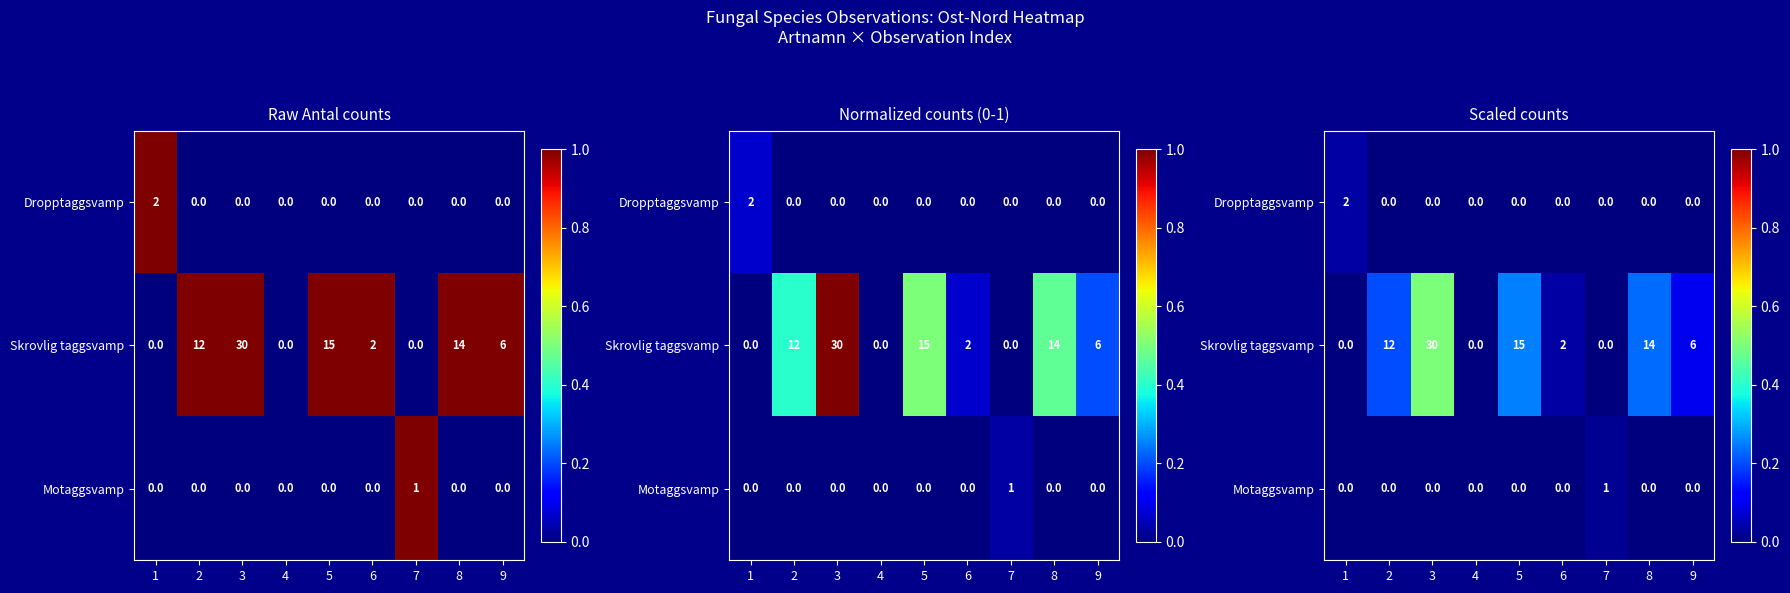

How many Motaggsvamp values are between 0 and 1?

9